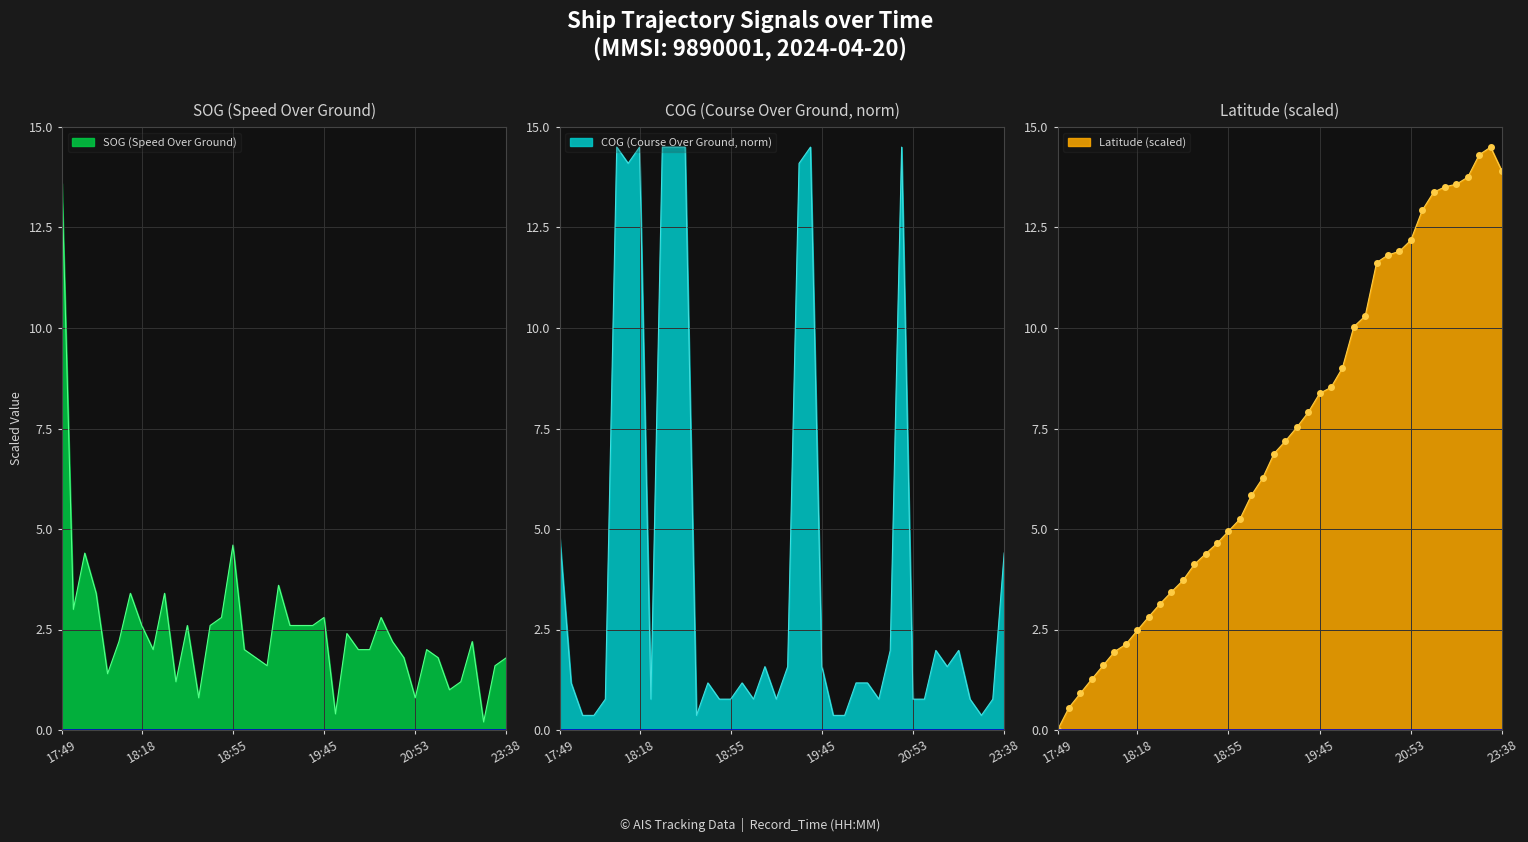

The value of Latitude_offset at 20:09 is 4.7. True or false?

False